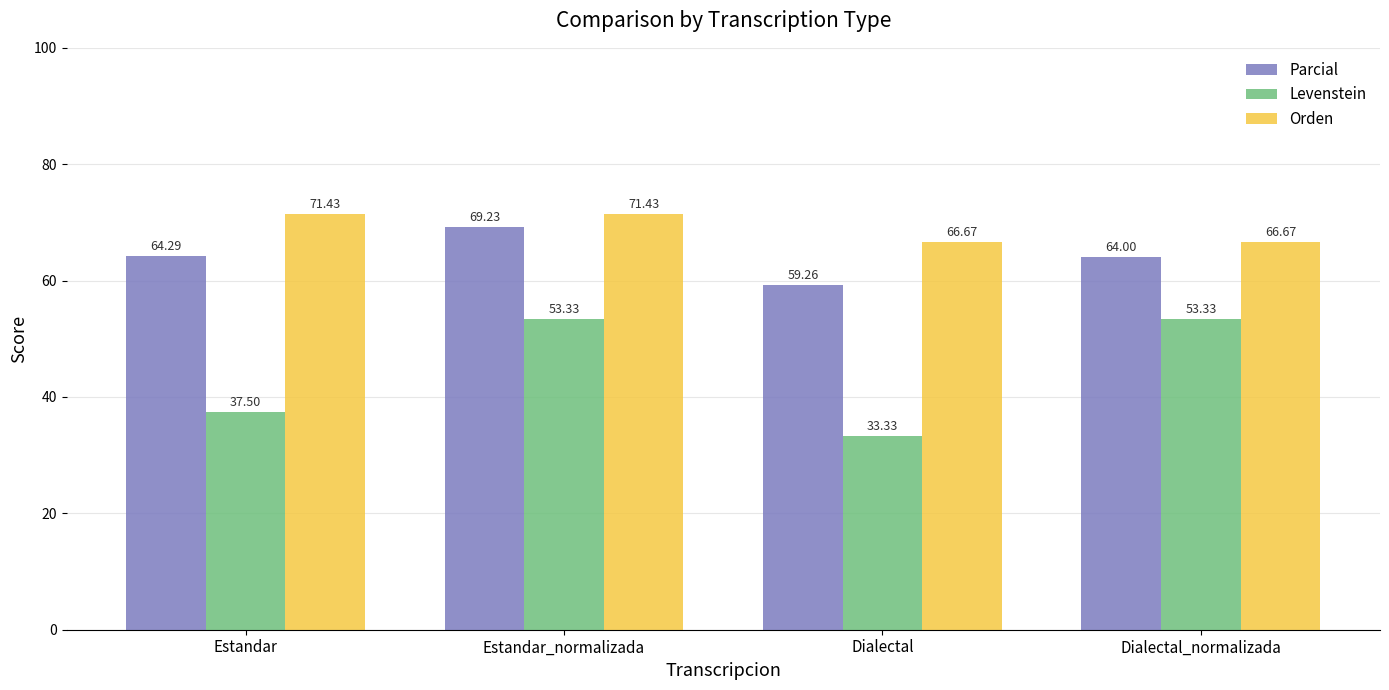

Are the bars grouped side by side (vs. stacked)?

Yes